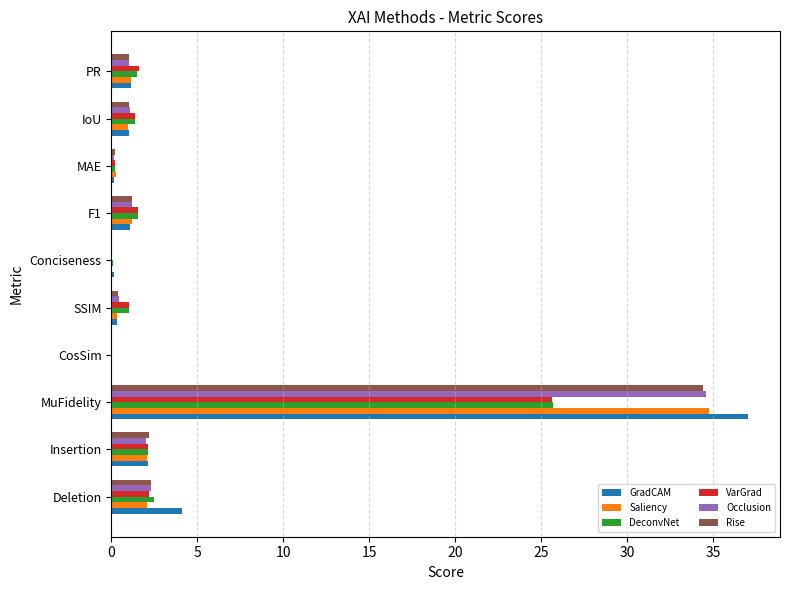

Count the number of data series in this chart.

6